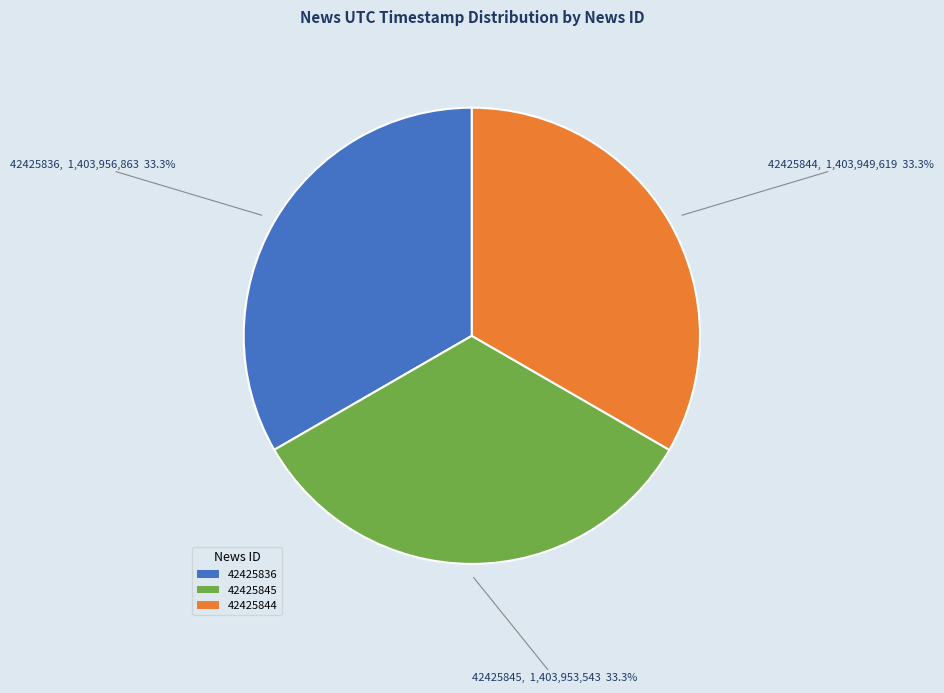

To the nearest percent, what portion does 42425845 represent?

33%